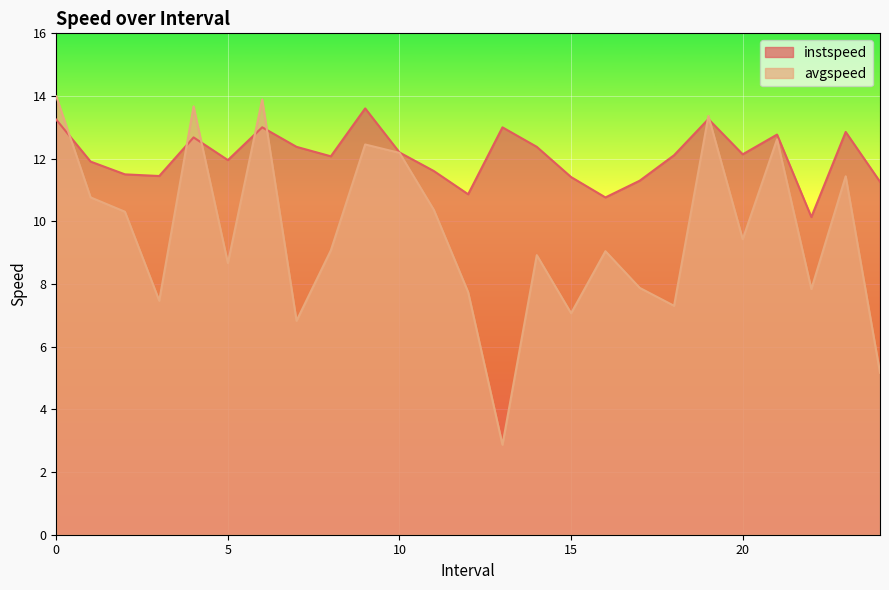

What is the approximate value of instspeed at 5?

12.0